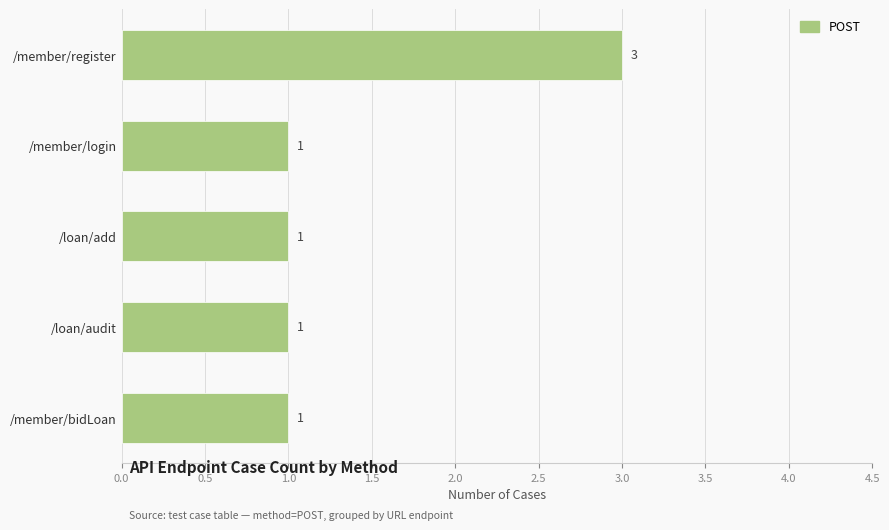

True or false: the data shows 1 at /member/register.

False